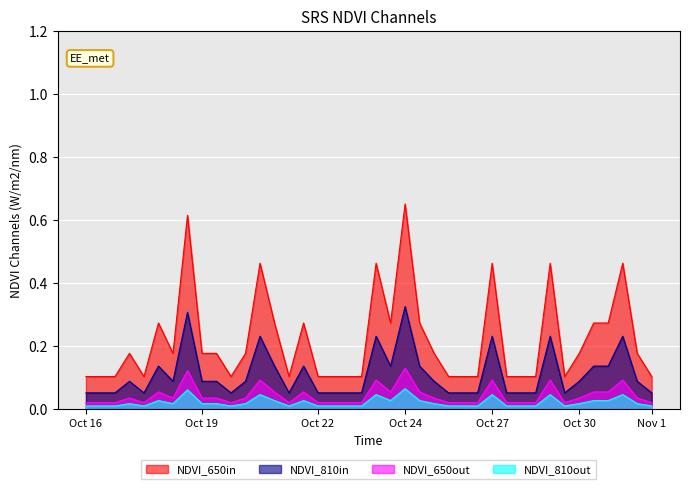

List the series in order of their peak value, lowest first.

NDVI_810out, NDVI_650out, NDVI_810in, NDVI_650in